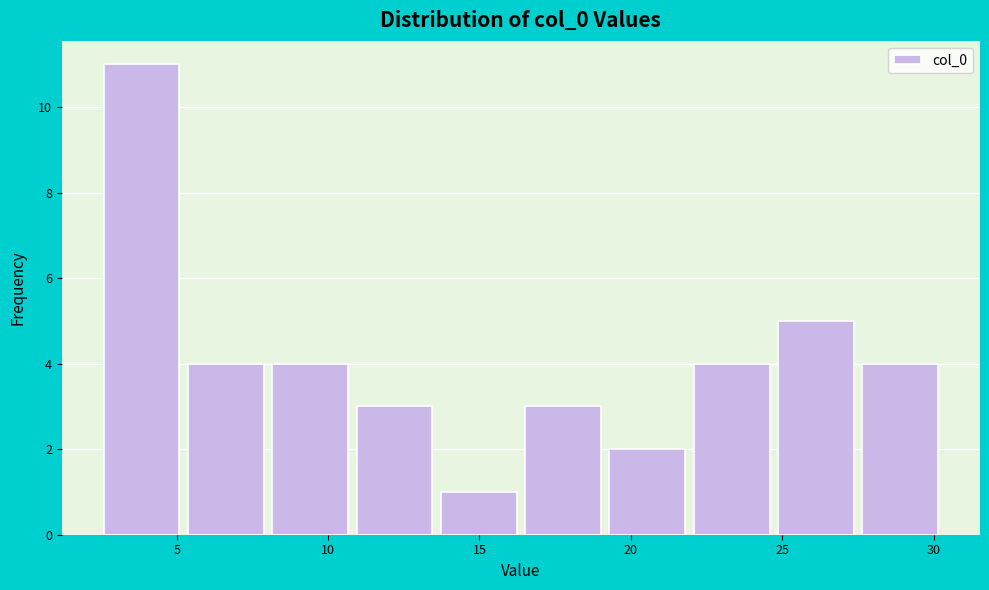

Reading left to right, list every bar in this chart as the range it spans on the x-axis followed by its height. Neither the bar edges nor the heights are printed on the chart, so give them approximately, as read against the axes.

2.5 to 5.0: 11
5.0 to 8.0: 4
8.0 to 11.0: 4
11.0 to 13.5: 3
13.5 to 16.5: 1
16.5 to 19.0: 3
19.0 to 22.0: 2
22.0 to 24.5: 4
24.5 to 27.5: 5
27.5 to 30.5: 4